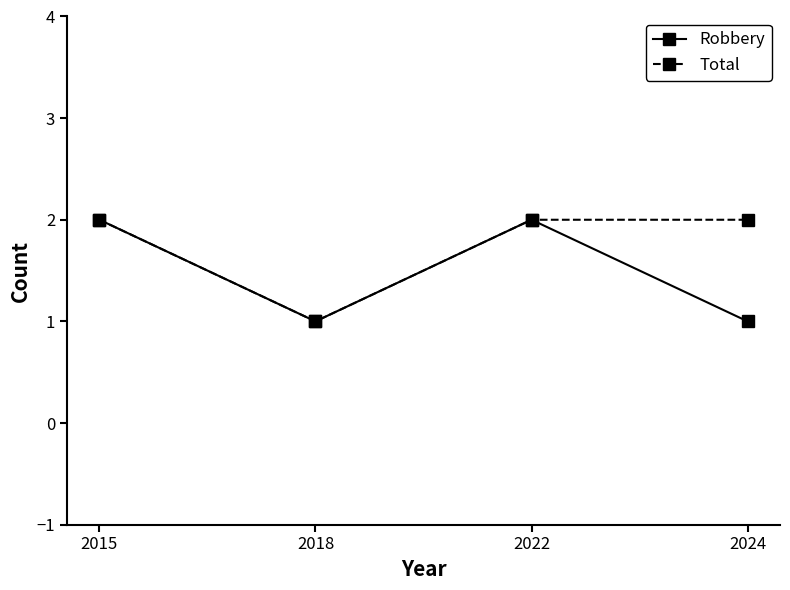

What is the greatest value displayed?

2